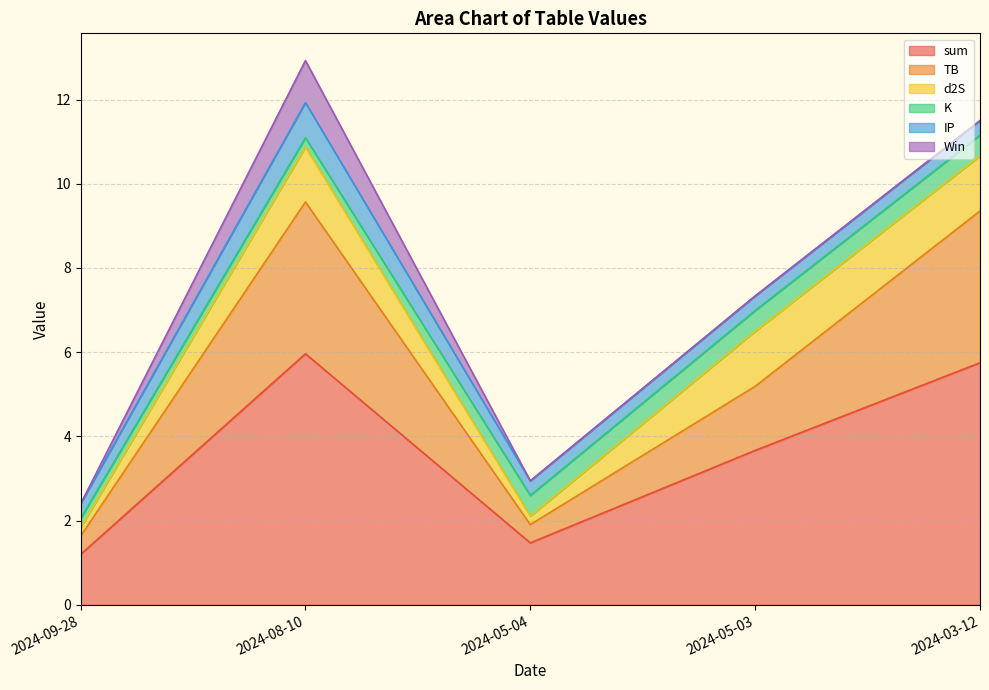

Which label corresponds to the largest value in the chart?

2024-08-10